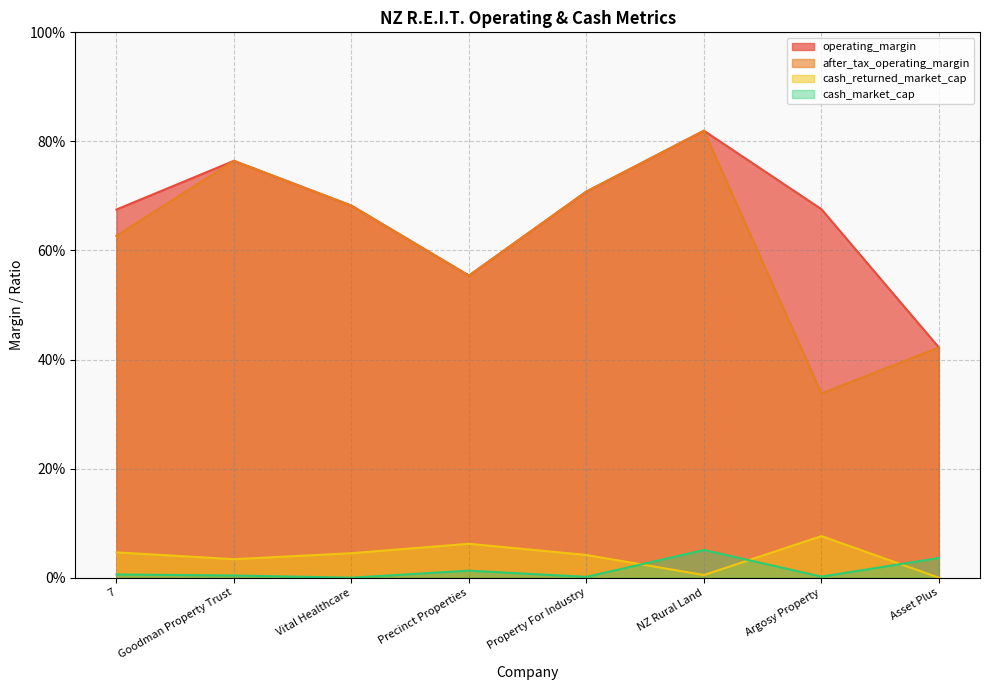

What is the difference between the second highest and minimum values in the after_tax_operating_margin series?

0.4